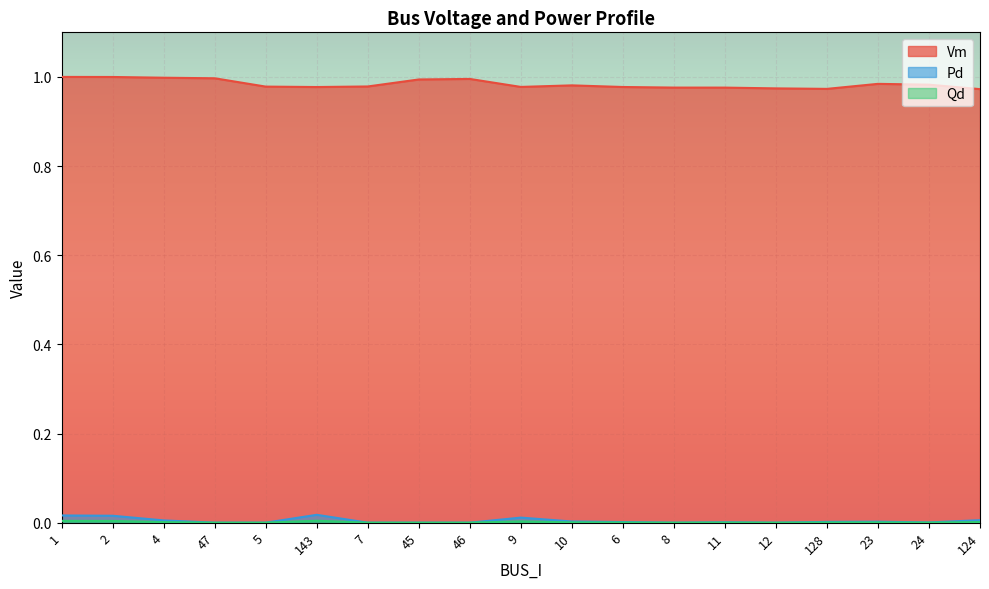

What is the approximate value of Vm at 11?

1.0